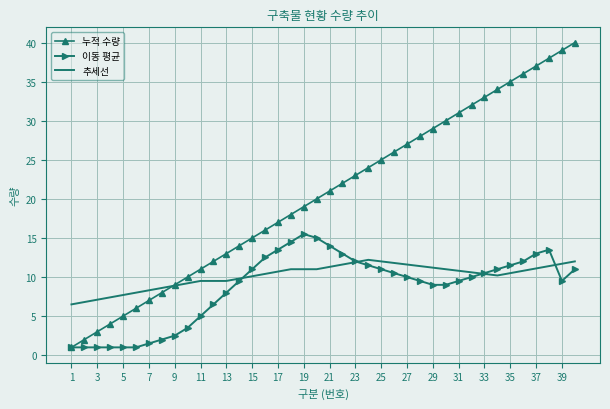

What is the average value of the 누적 수량 series?

20.5